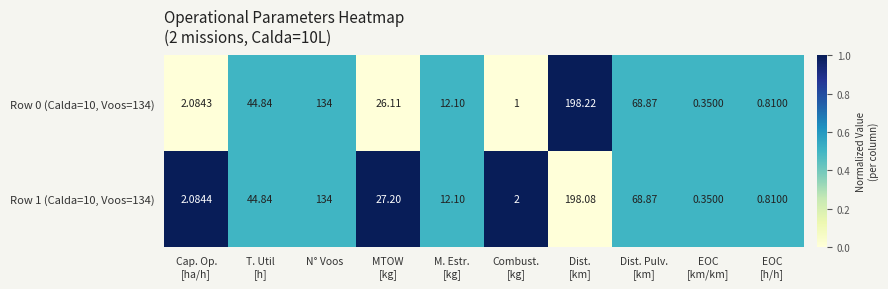

How many data points does each series have?

10